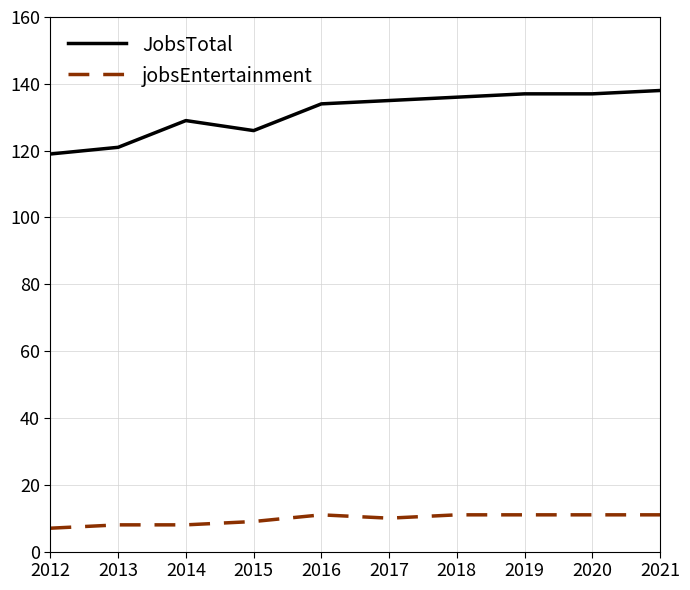

What value does the jobsEntertainment series have at 2019?

11